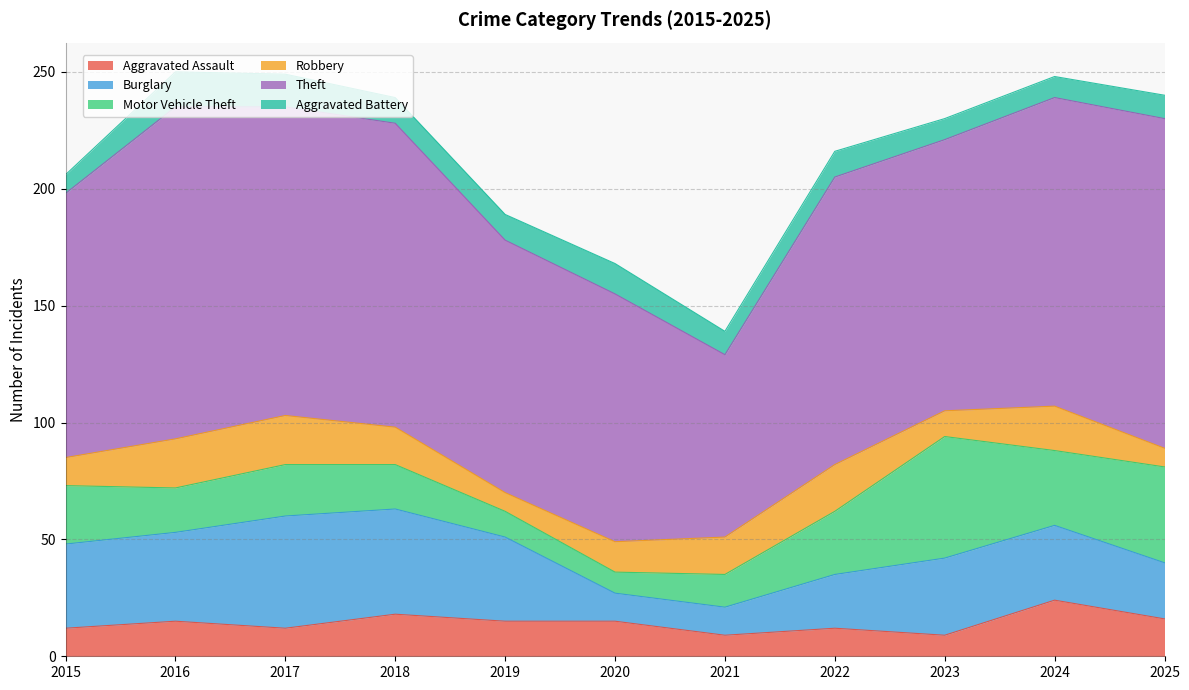

What is the total value across all series at 2017?

249